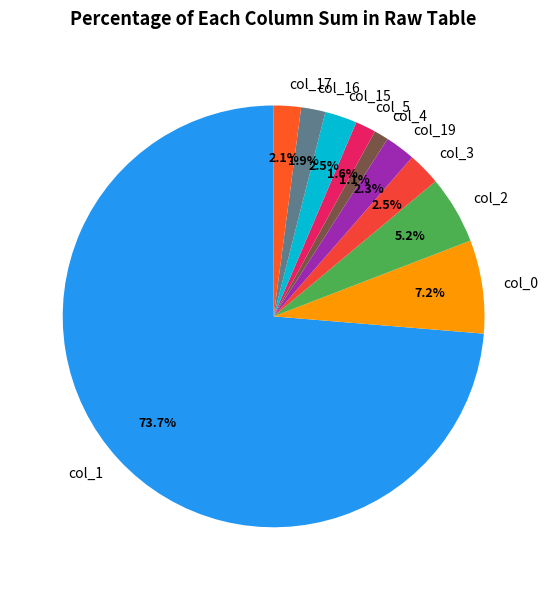

Which slice represents more than half of the pie?

col_1